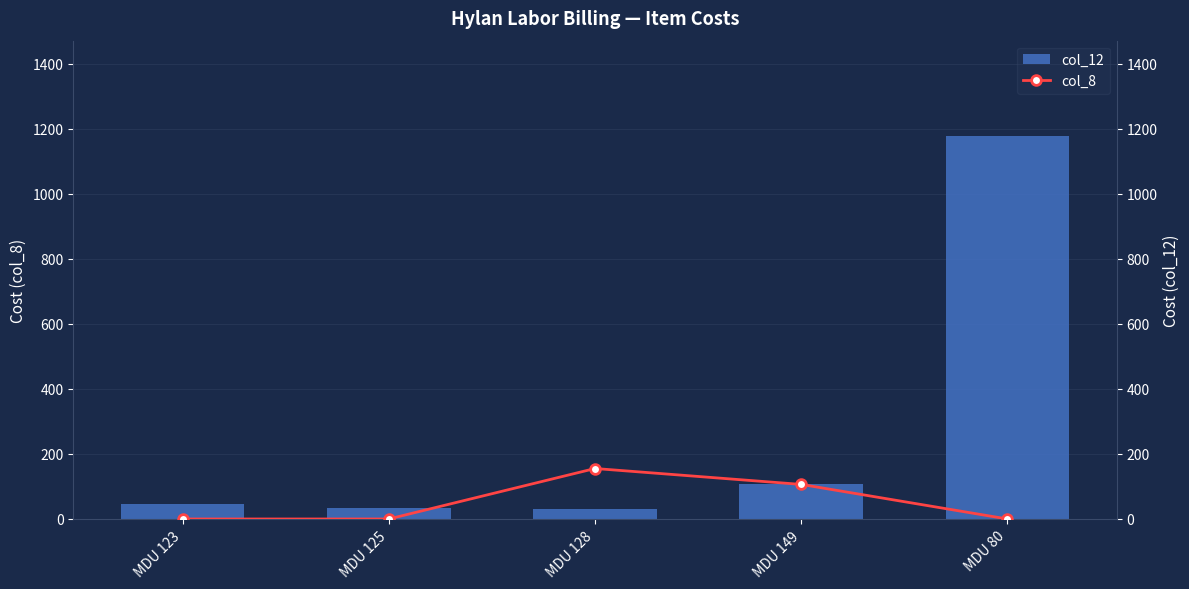

True or false: col_12 has a value of 31.1 at MDU 128.

True